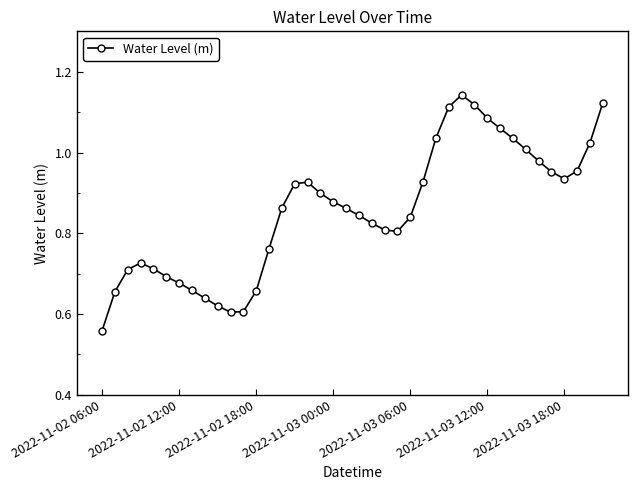

True or false: the data has more than 0 interior local peaks.

True